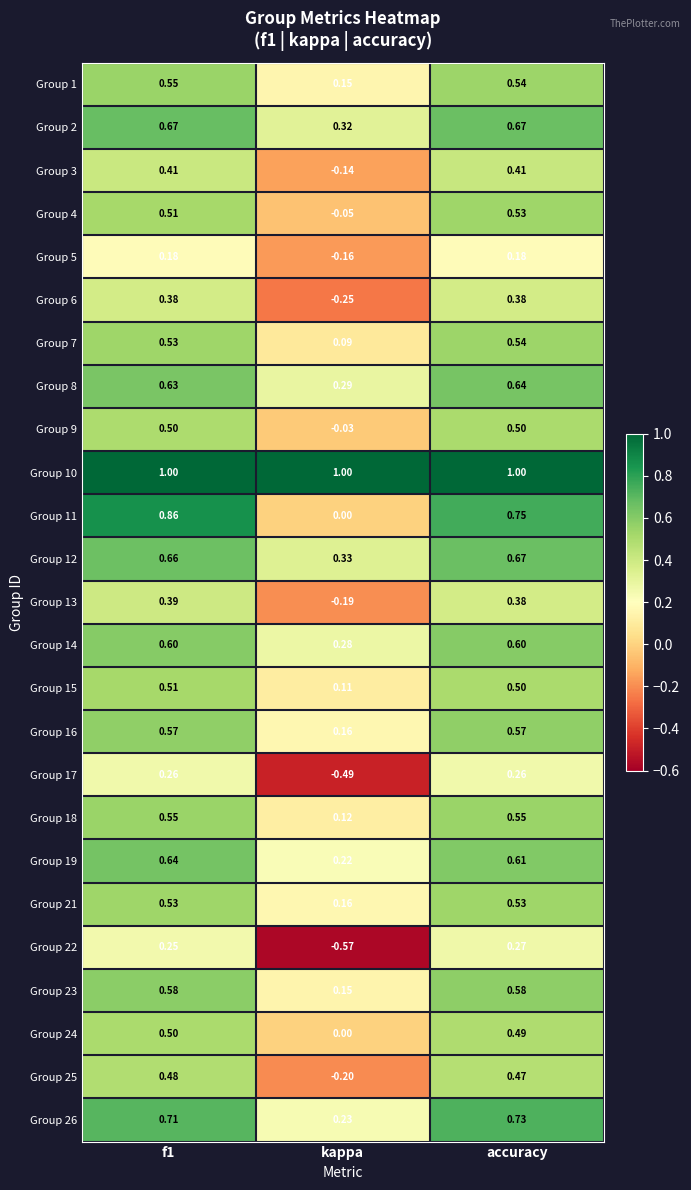

Where is Group 26 nearest to the value 0?

kappa